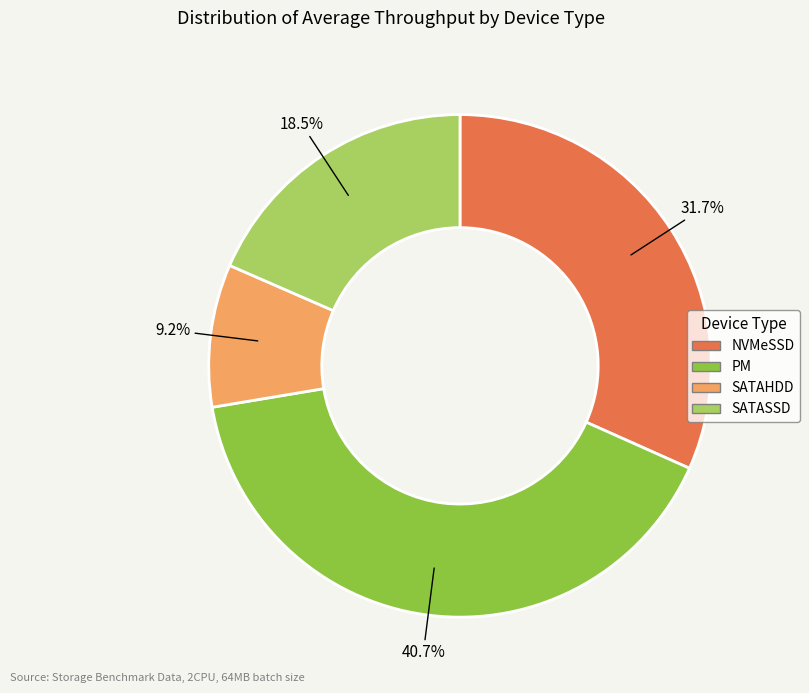

Does NVMeSSD represent more than half of the total?

No